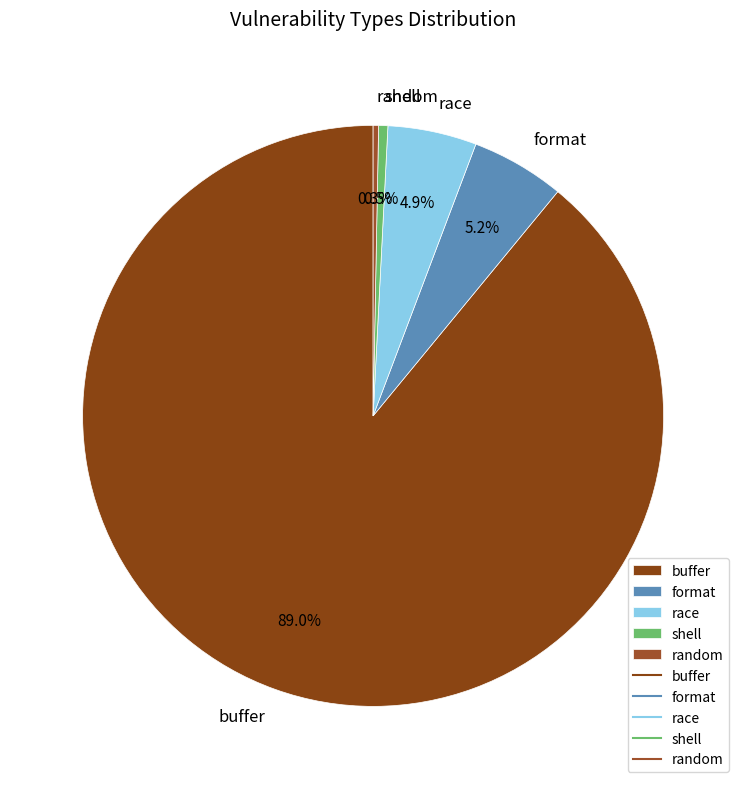

Which has a higher value, format or shell?

format